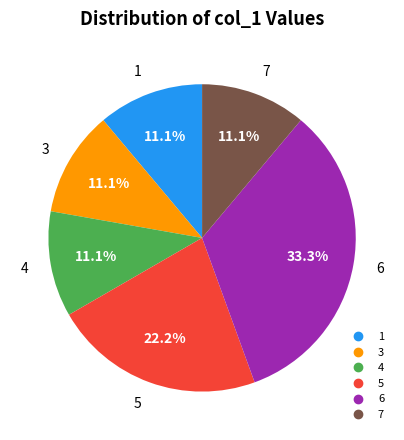

Do 7 and 4 together represent more than half of the pie?

No